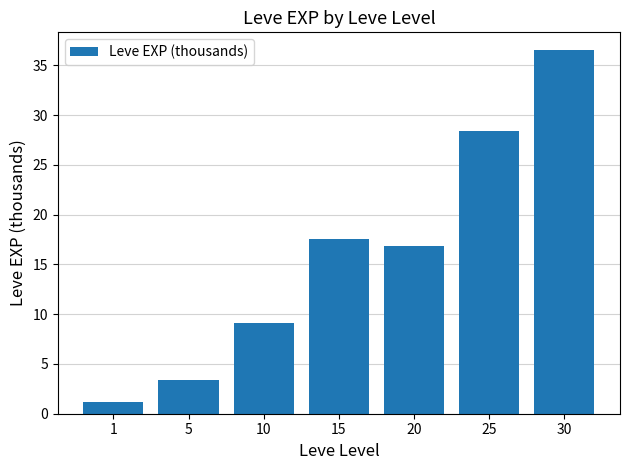

Between 15 and 1, which is larger?

15